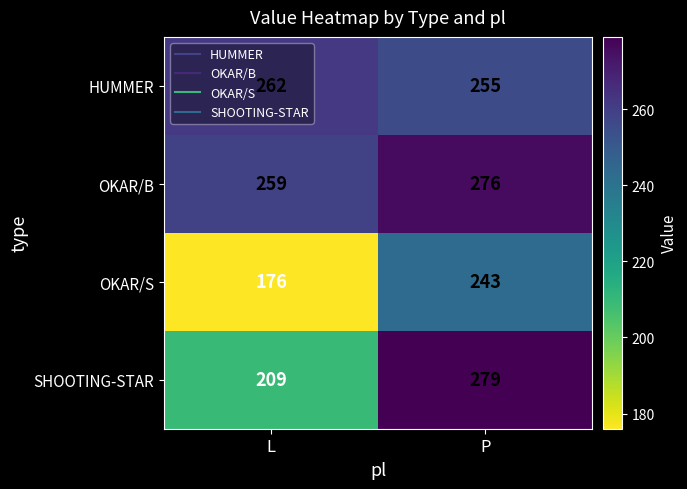

At which category does the chart reach its peak across all series?

P